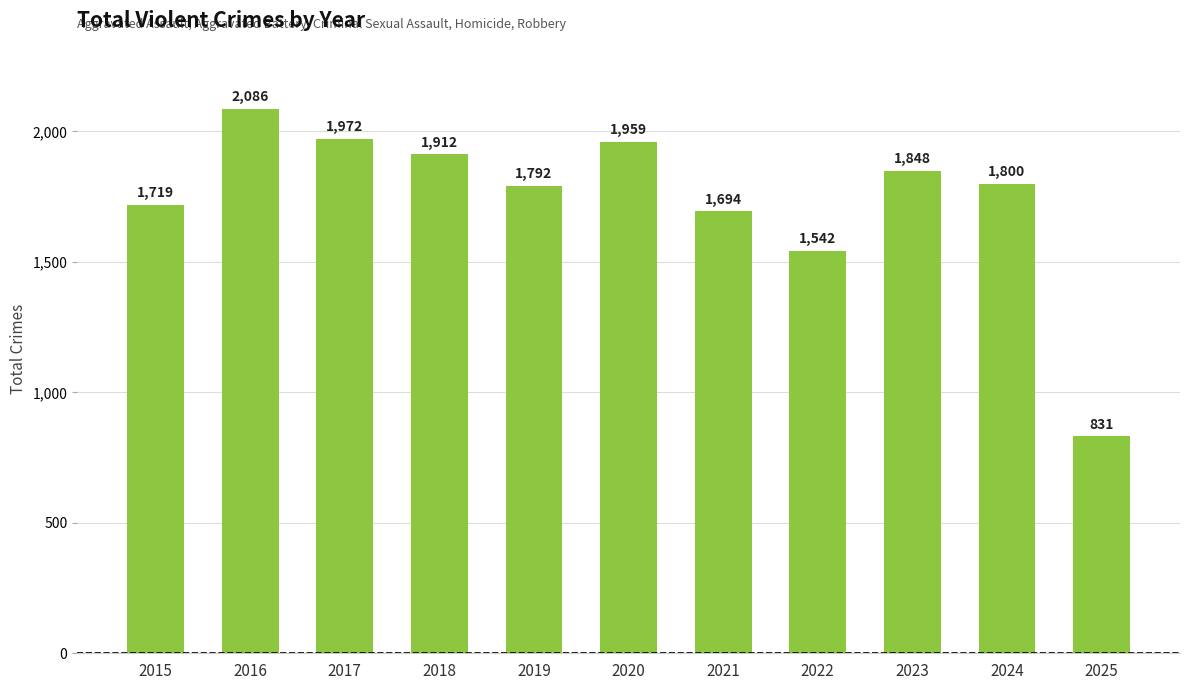

Is it true that the value at 2021 is 2592?

False